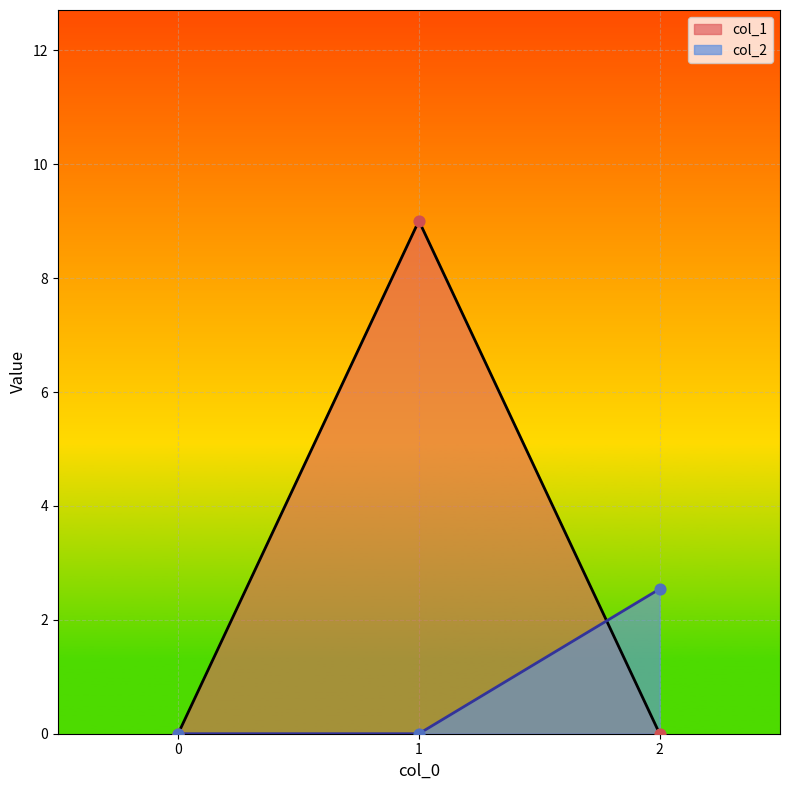

At which category is the sum across all series the highest?

1